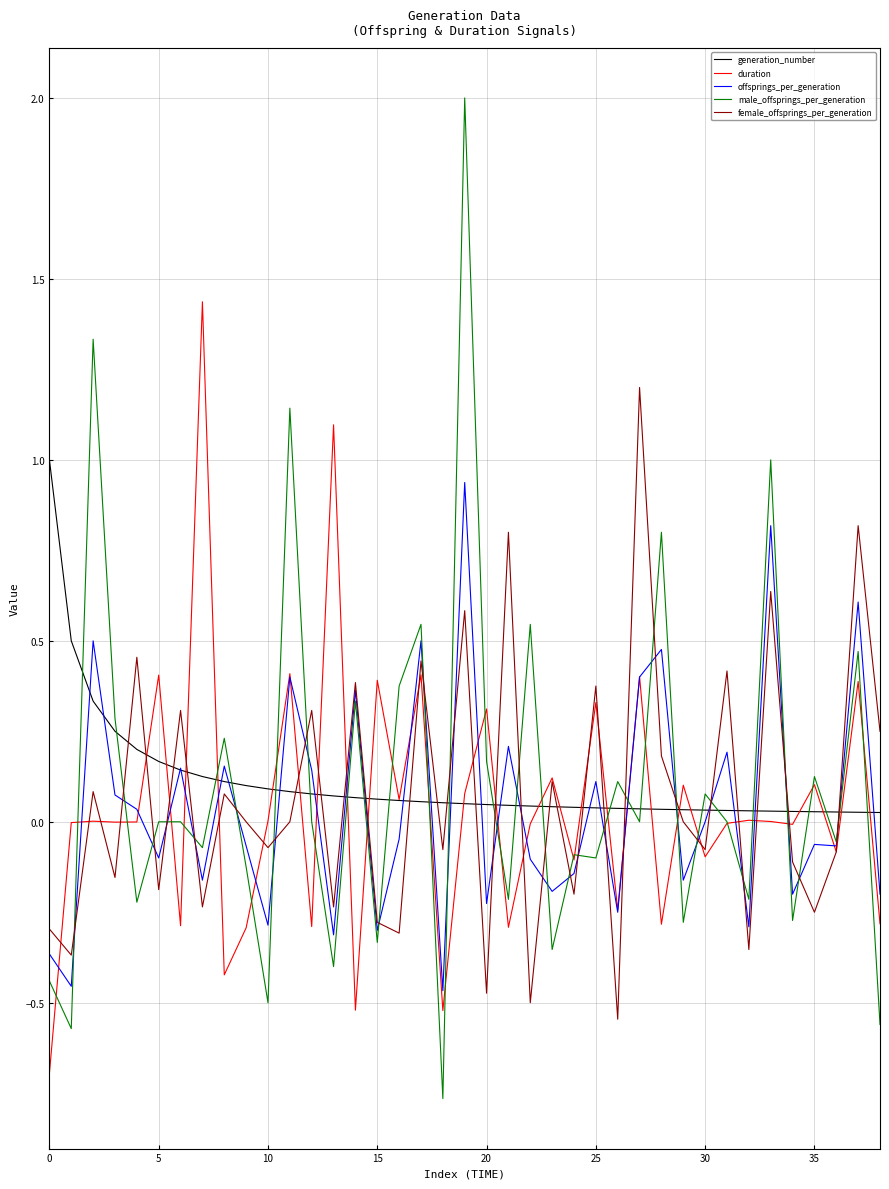

What is the maximum value shown in the chart?

2.0